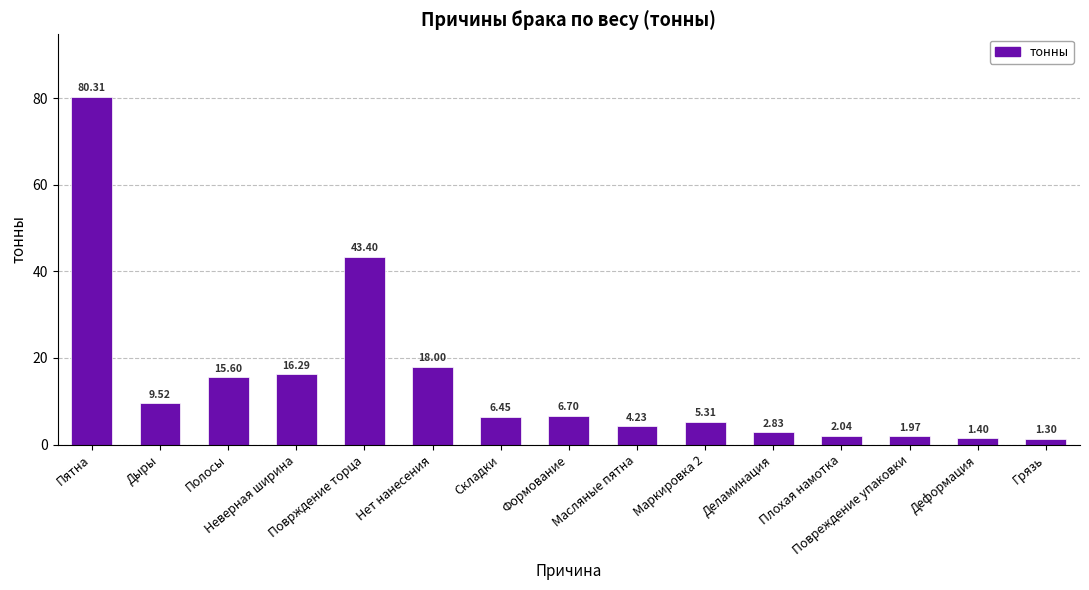

Approximately how many times larger is the value at Нет нанесения compared to Неверная ширина?

1.1